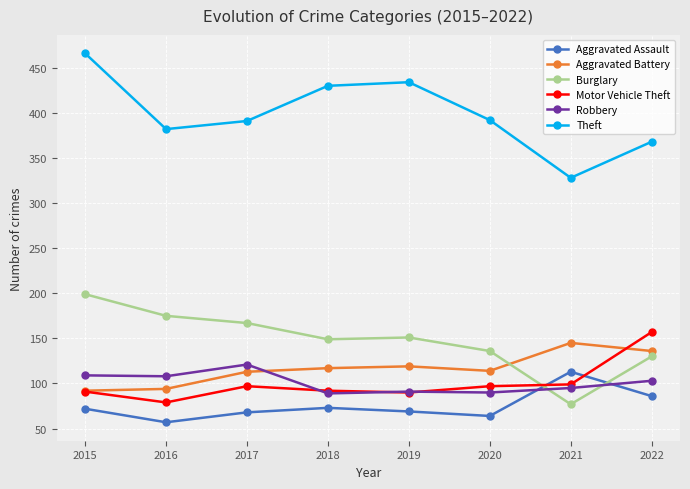

In Robbery, how many points are higher than both neighbors (excluding endpoints)?

2